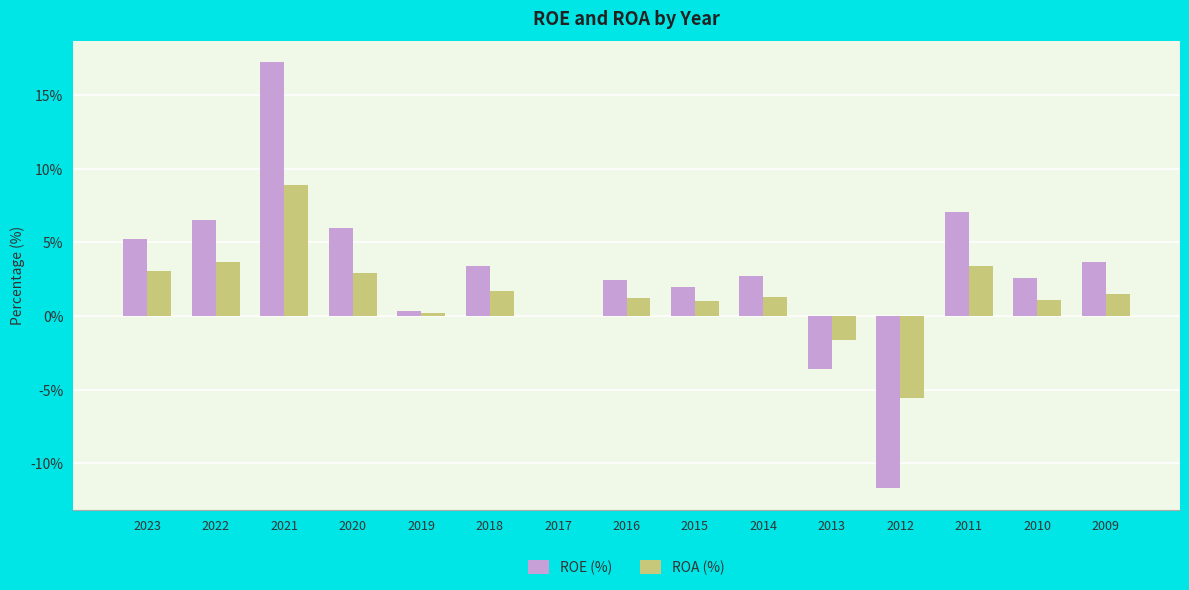

Between 2021 and 2010, which series saw the biggest shift?

ROE (%)